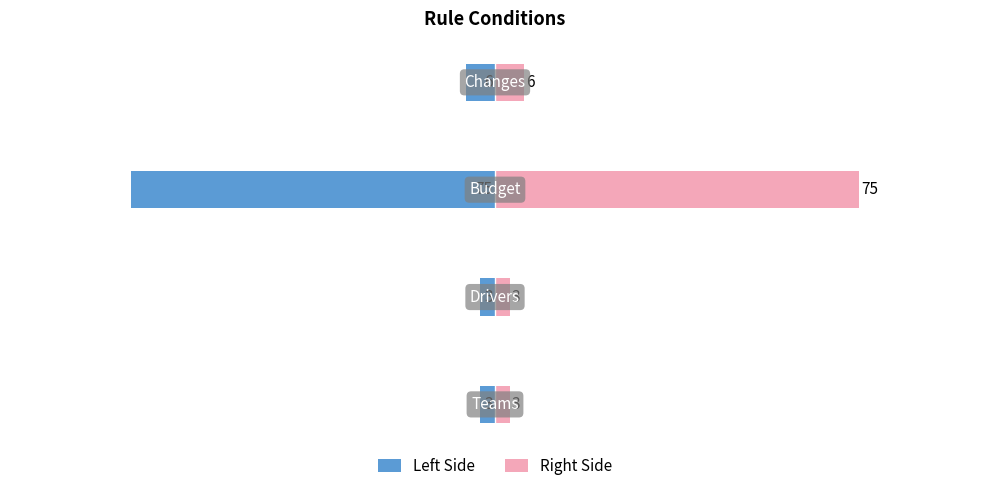

What value does the Left Side series have at 0, to the nearest 5?

-5